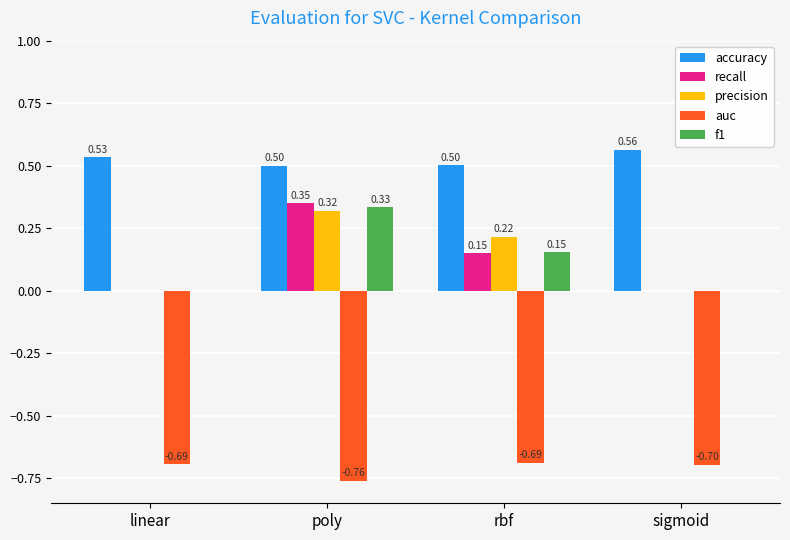

True or false: precision has a value of 0.1 at rbf.

False